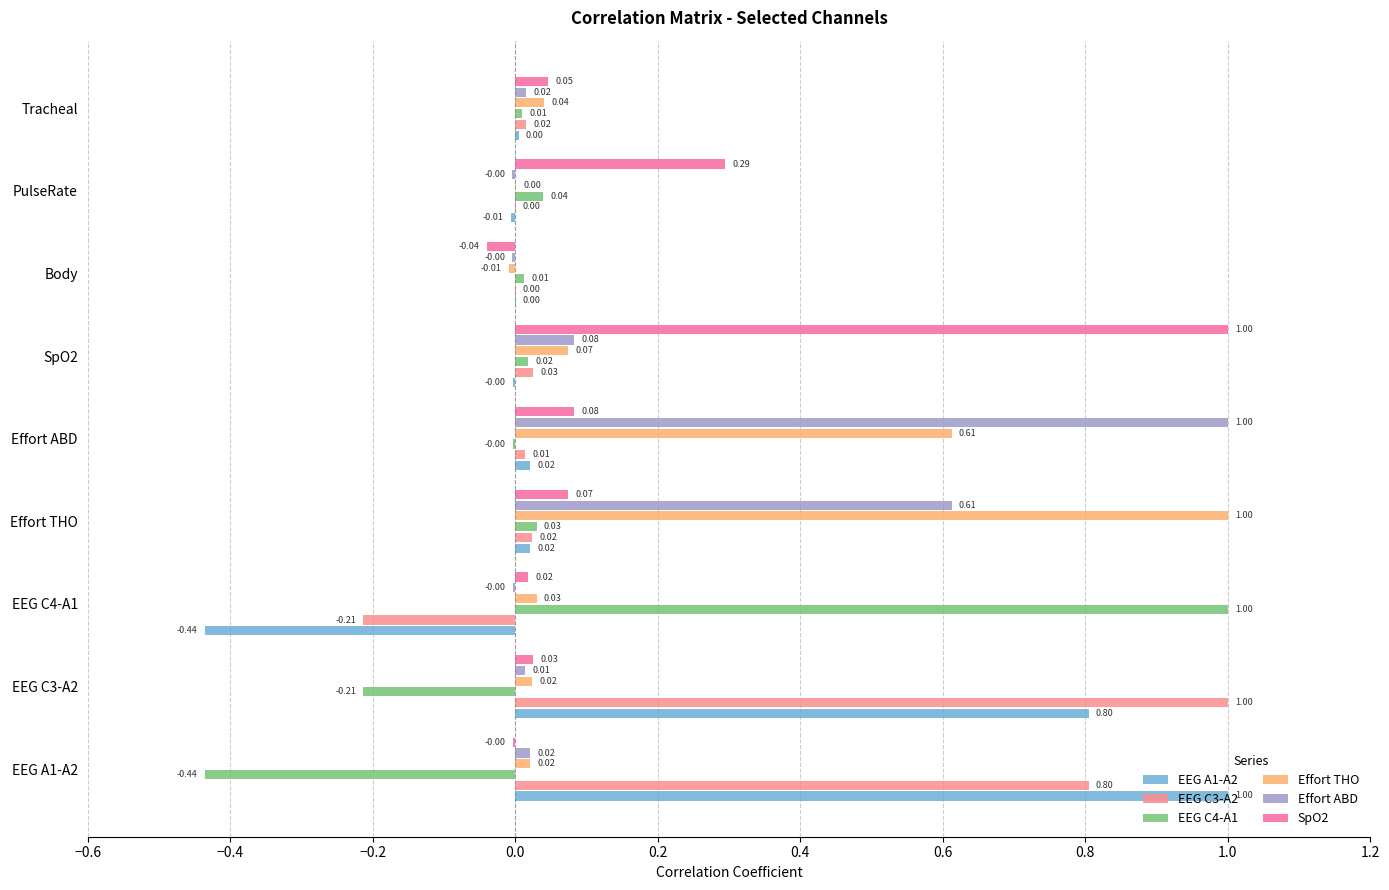

Between Effort THO and PulseRate, which series saw the biggest shift?

Effort THO